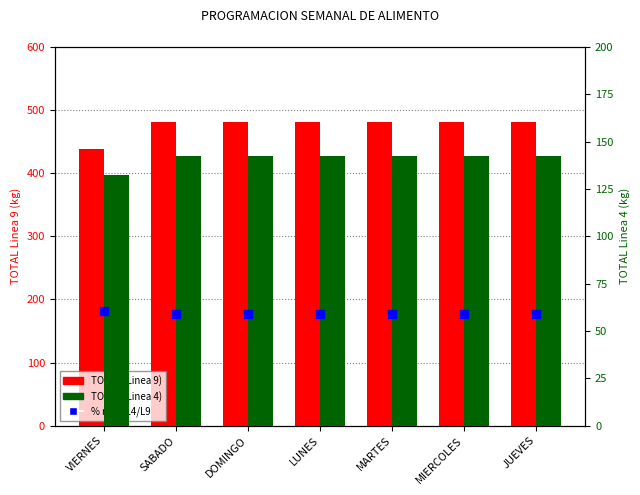

Which series has the widest spread of Y values?

TOTAL (Linea 9)